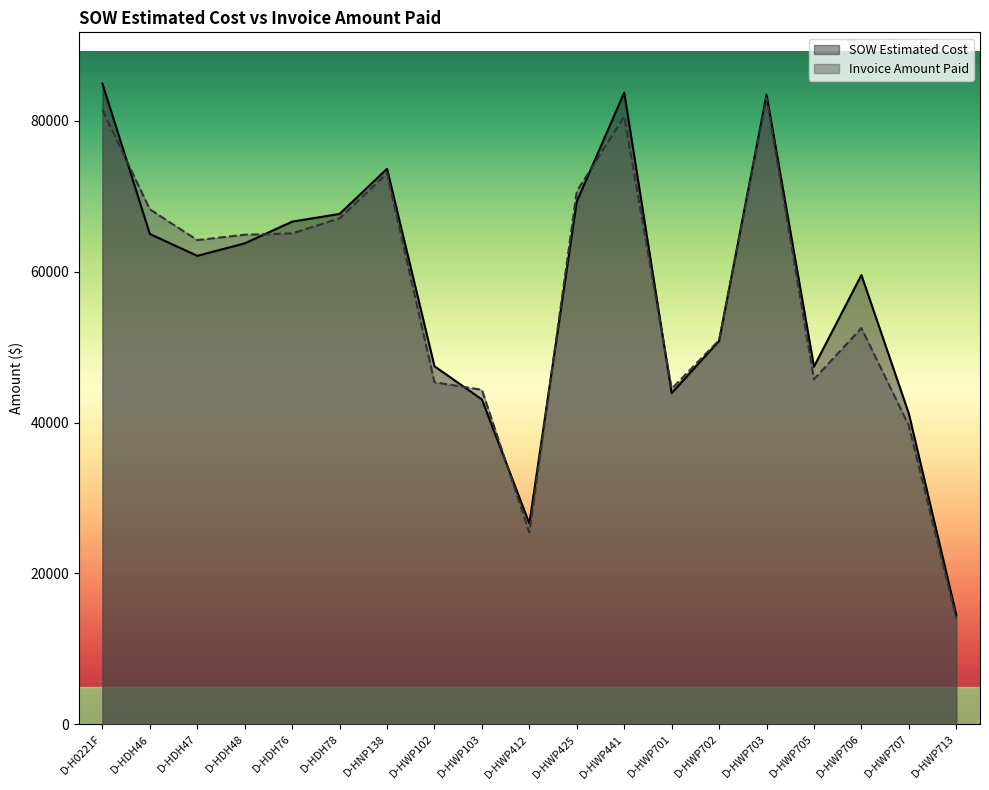

At which category is the sum across all series the highest?

D-HWP703